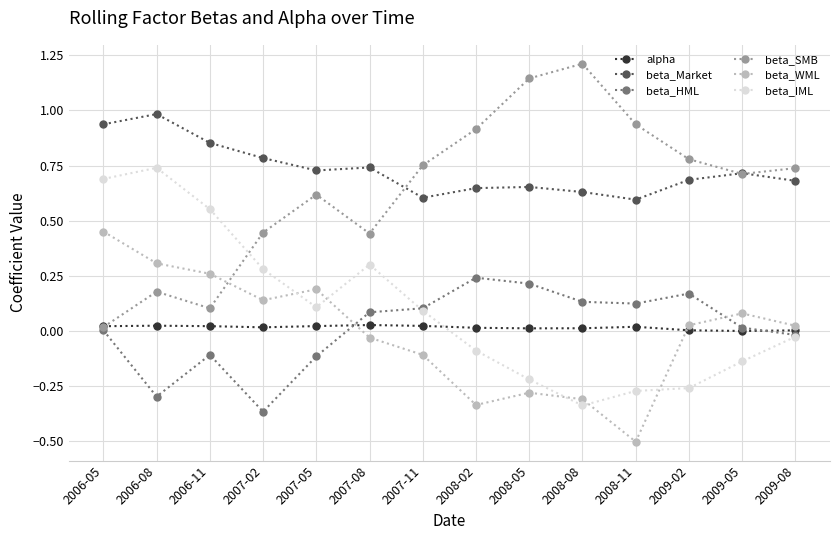

Which series ends up on top after the final intersection of beta_IML and beta_SMB?

beta_SMB